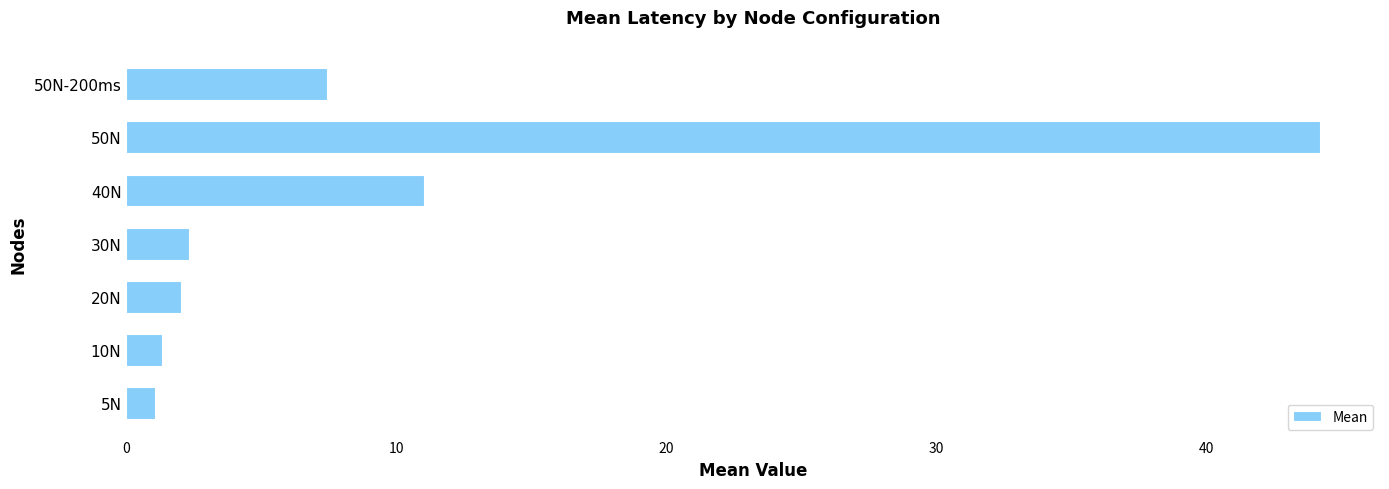

Reading bottom to top, list all the values displayed in this chart.

5N=1.1	10N=1.3	20N=2.0	30N=2.3	40N=11.0	50N=44.2	50N-200ms=7.4